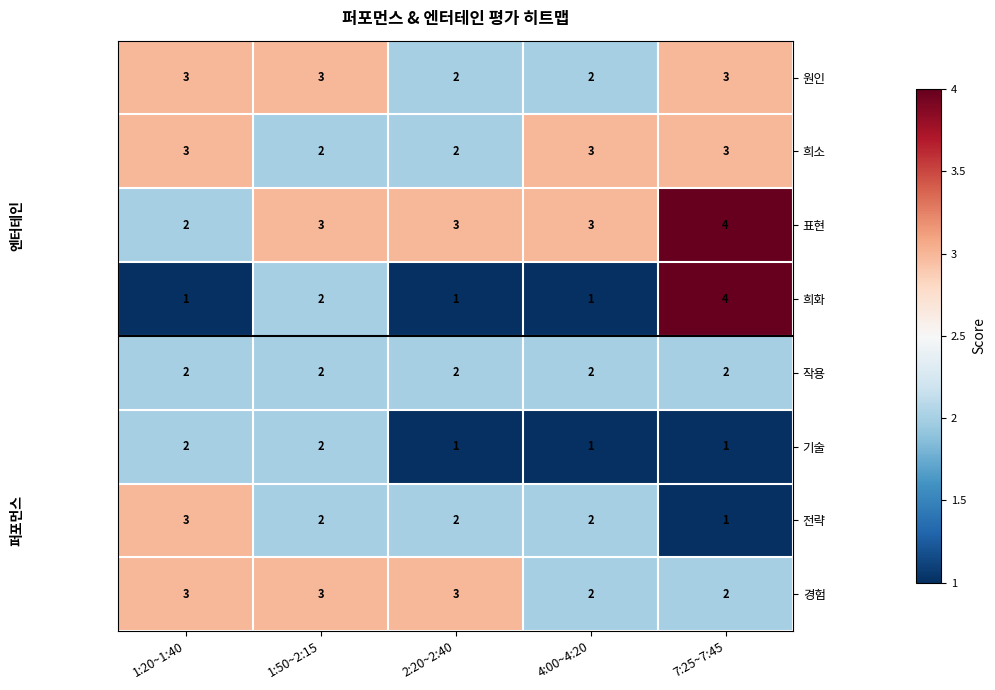

What is the sum of the 희소 values at 2:20~2:40 and 1:20~1:40?

5